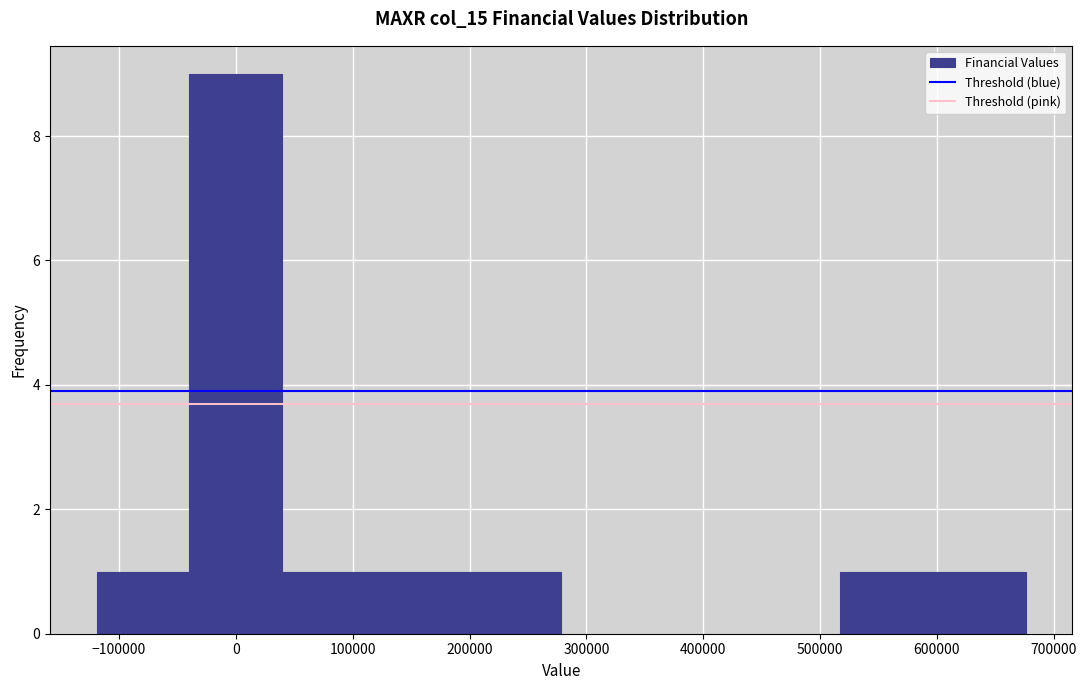

Reading left to right, list every bar in this chart as the range it spans on the x-axis followed by its height. Neither the bar edges nor the heights are printed on the chart, so give them approximately, as read against the axes.

-120000 to -40000: 1
-40000 to 40000: 9
40000 to 120000: 1
120000 to 200000: 1
200000 to 280000: 1
280000 to 360000: 0
360000 to 440000: 0
440000 to 520000: 0
520000 to 600000: 1
600000 to 680000: 1